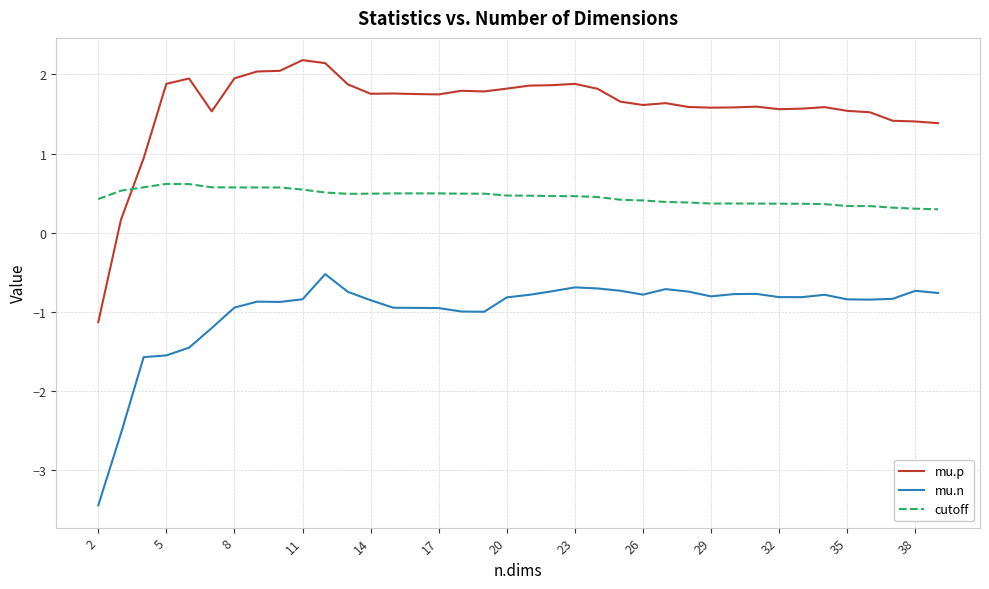

What is the minimum value for mu.n?

-3.5